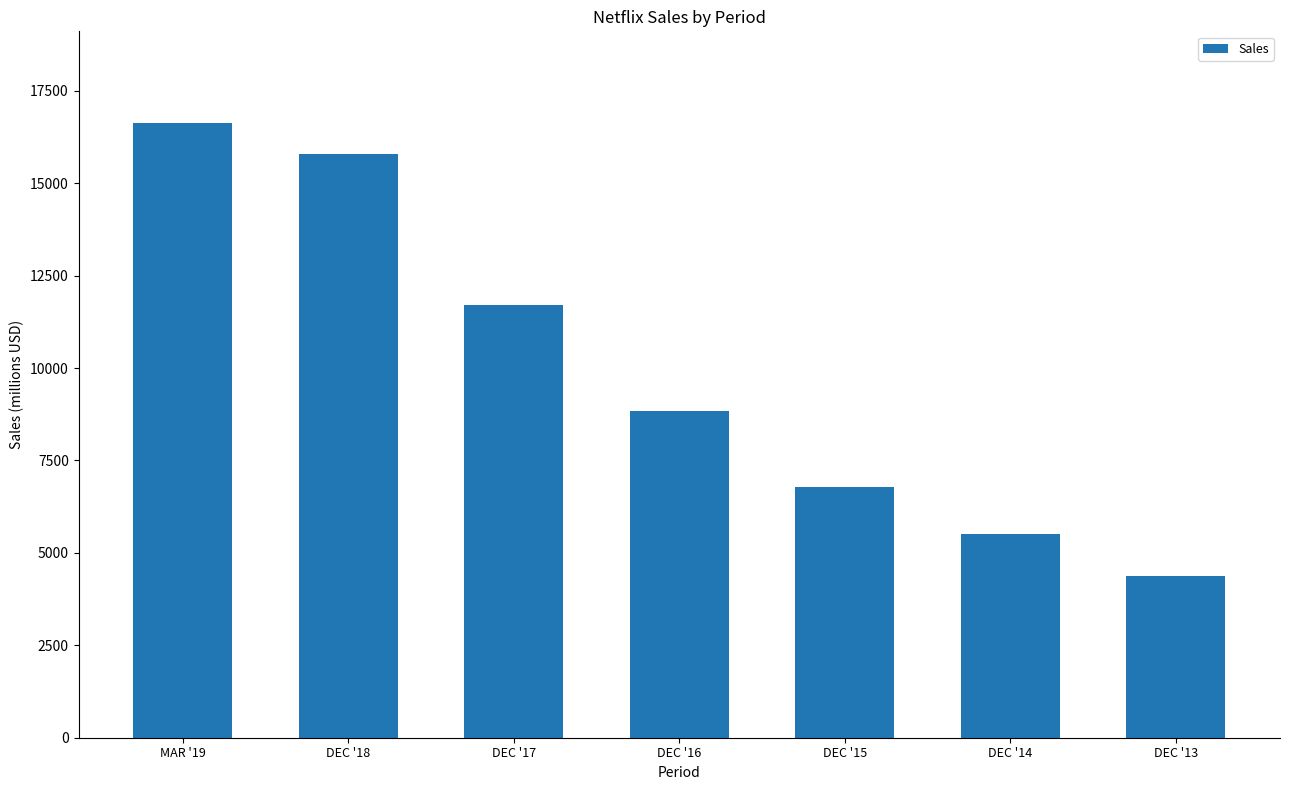

Reading right to left, what are all the values shown in this chart?

4374.6	5504.7	6779.5	8830.7	11692.7	15794.3	16614.5